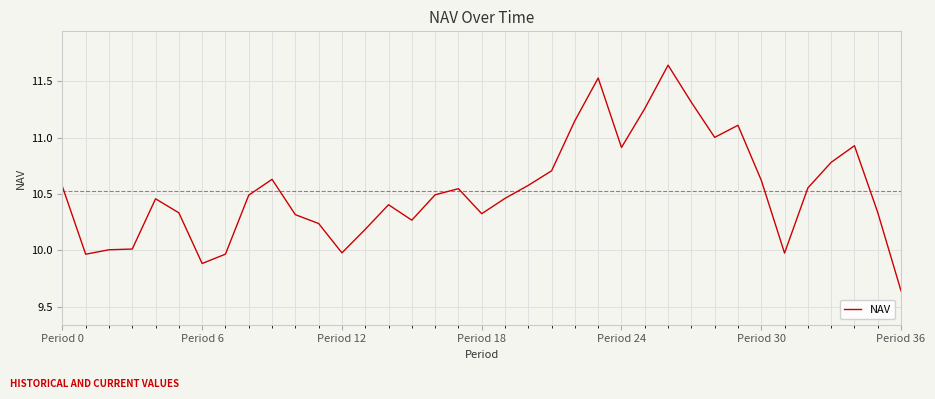

Does the chart display data point markers on the line(s)?

No